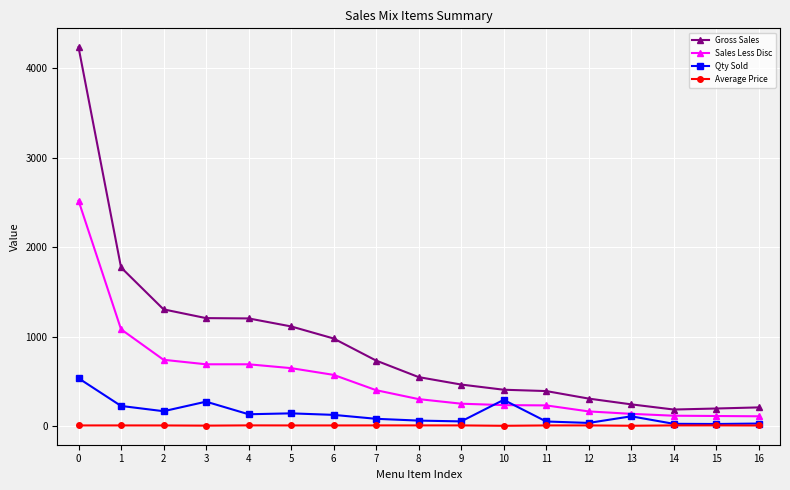

True or false: Qty Sold has more than 1 interior local peaks.

True